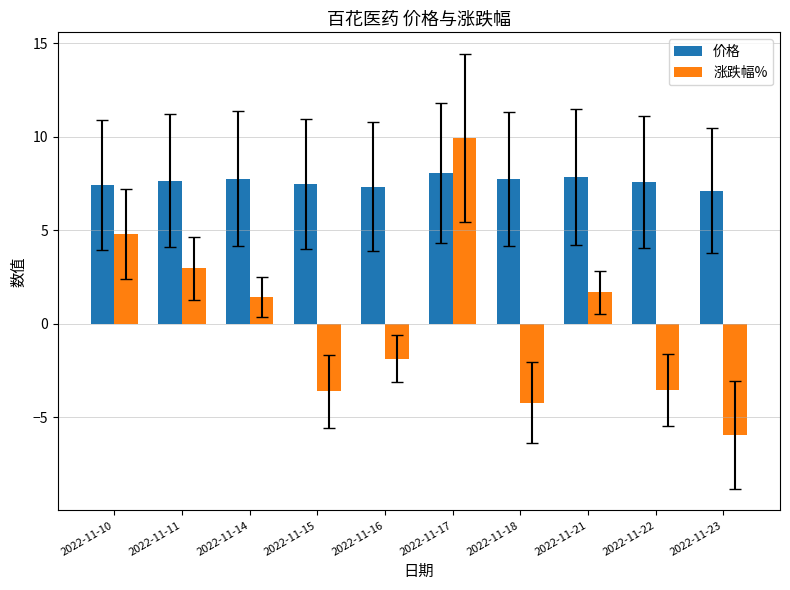

Where is 涨跌幅% nearest to the value 2?

2022-11-21